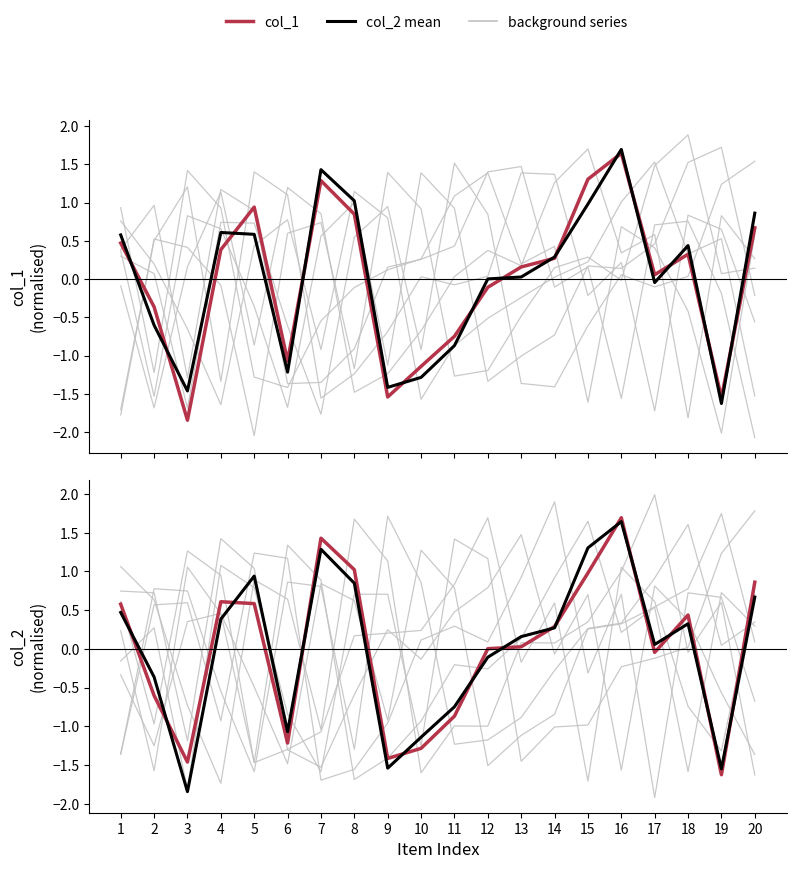

What is the total value across all series at 4?

2.0